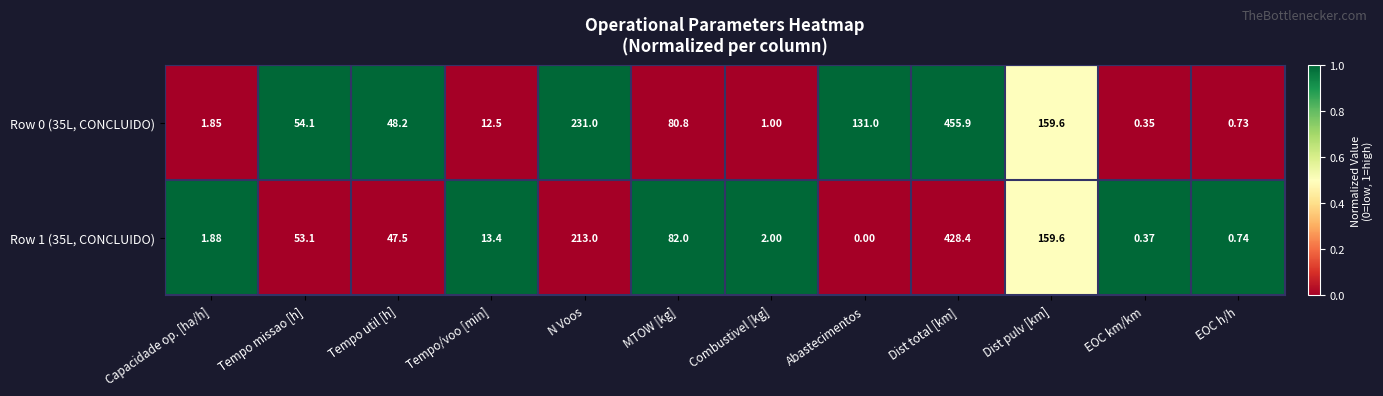

At Combustivel [kg], list the series in order from smallest to largest.

Row 0 (35L, CONCLUIDO), Row 1 (35L, CONCLUIDO)